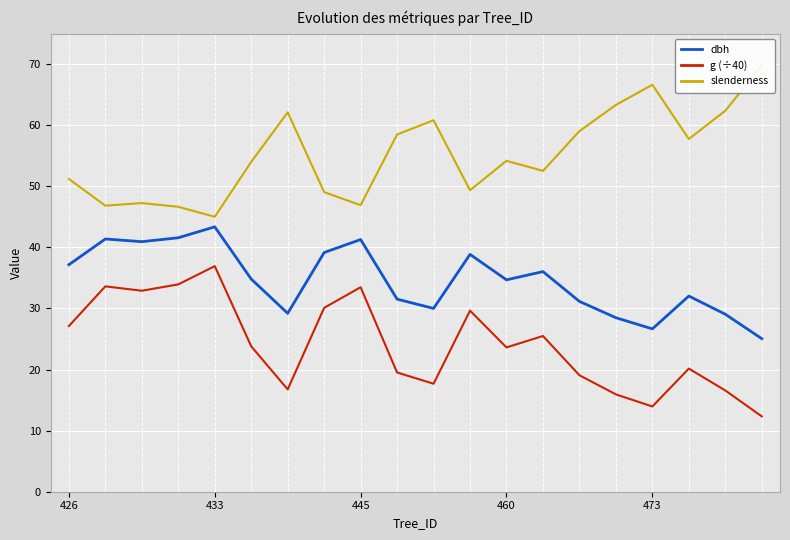

True or false: g (÷40) and dbh cross at least once.

False